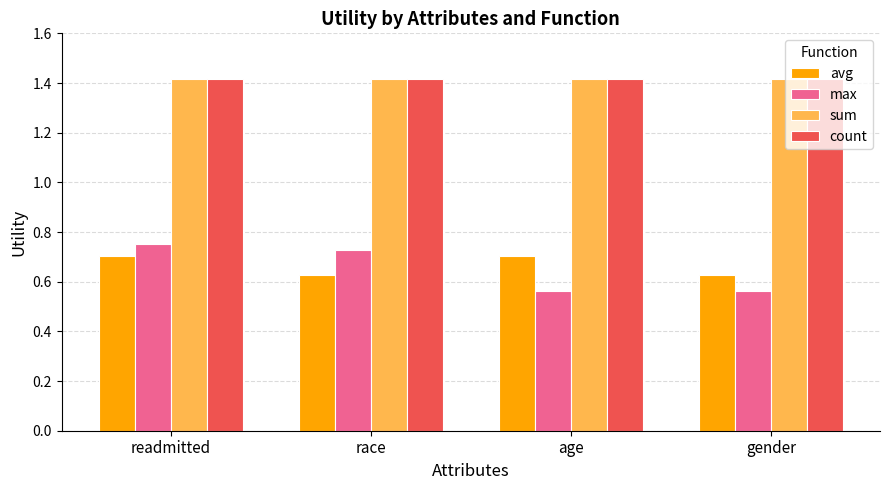

What are all the series names shown in the legend?

avg, max, sum, count